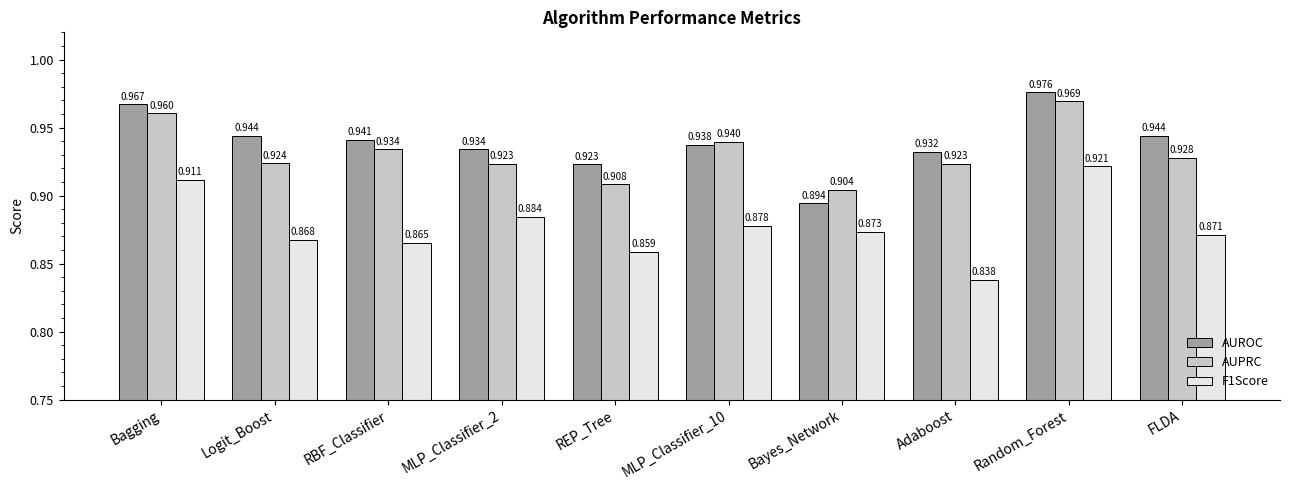

How many bars are there in total?

30